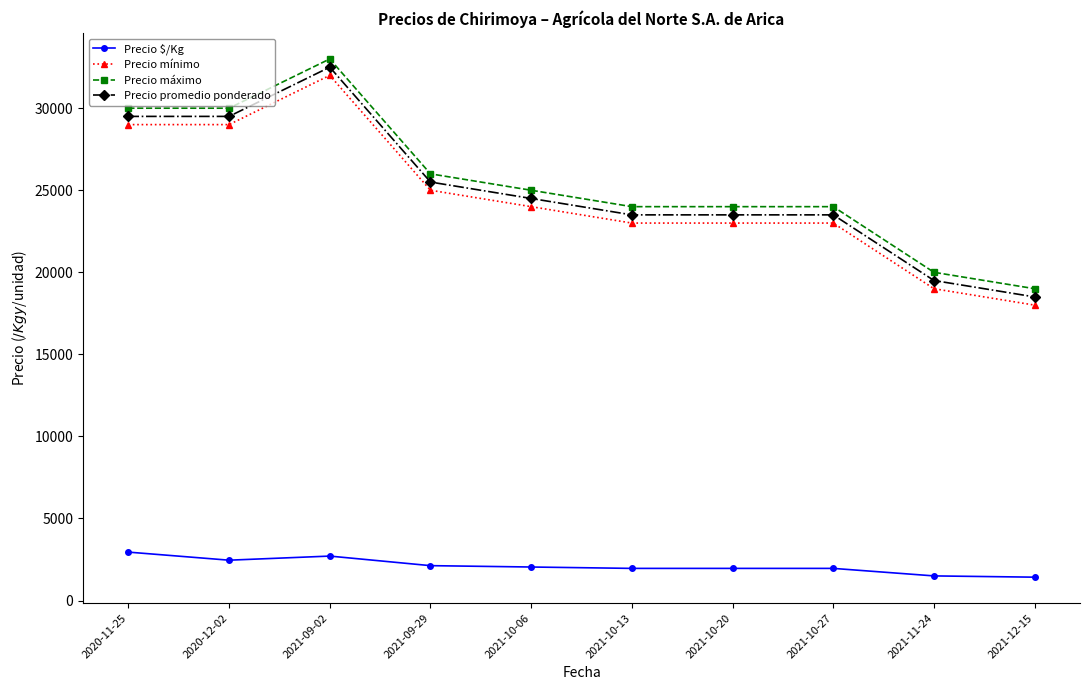

What is the average value of the Precio $/Kg series?

2108